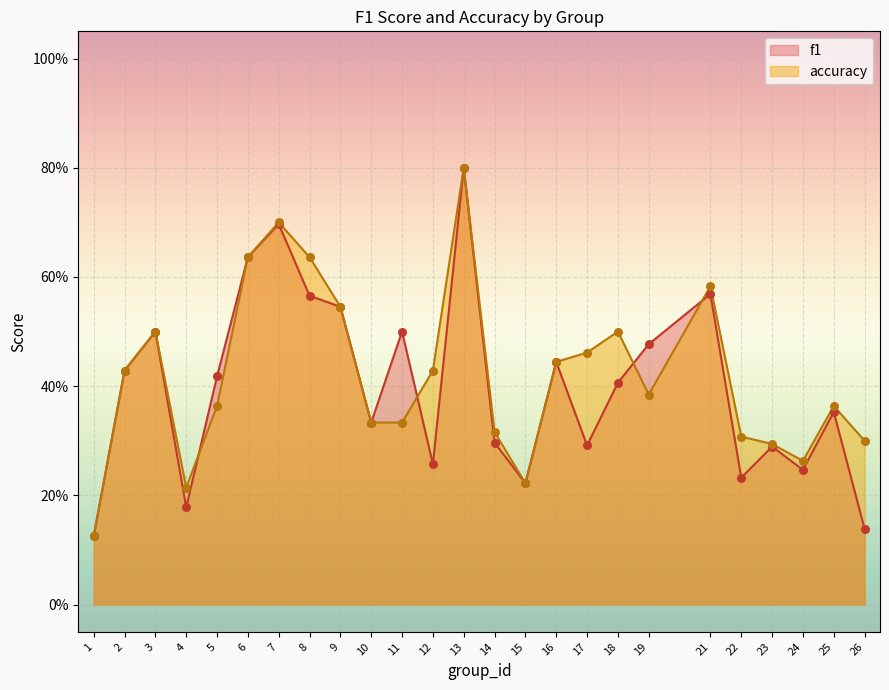

At which category is the sum across all series the highest?

13